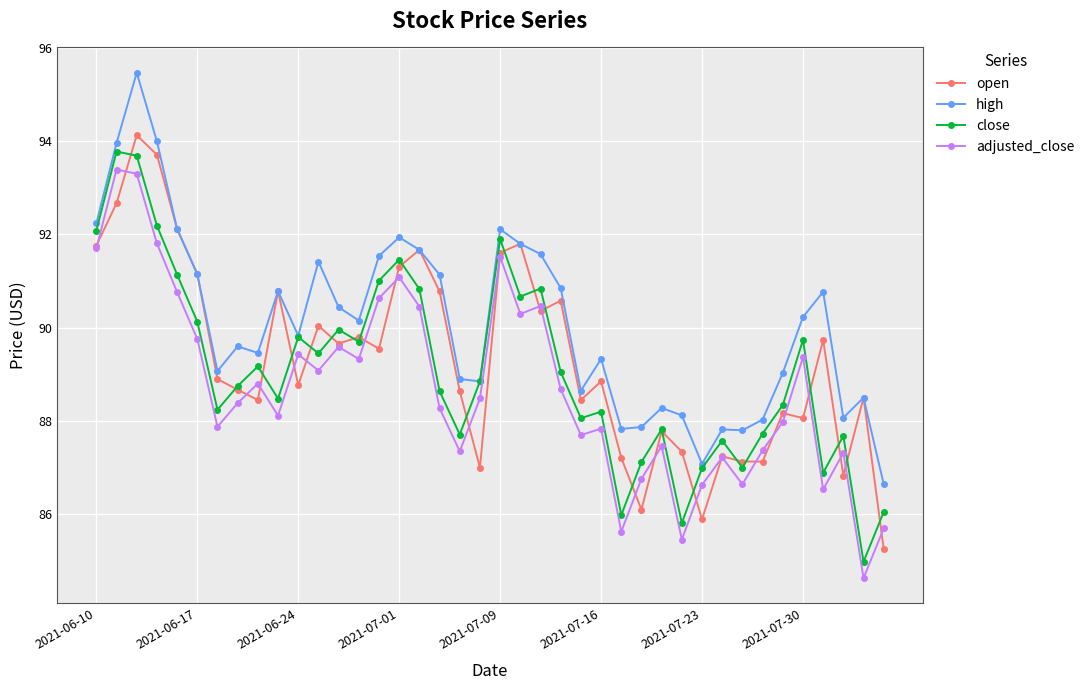

What is the value of the close point at the 1st from the left?

92.1